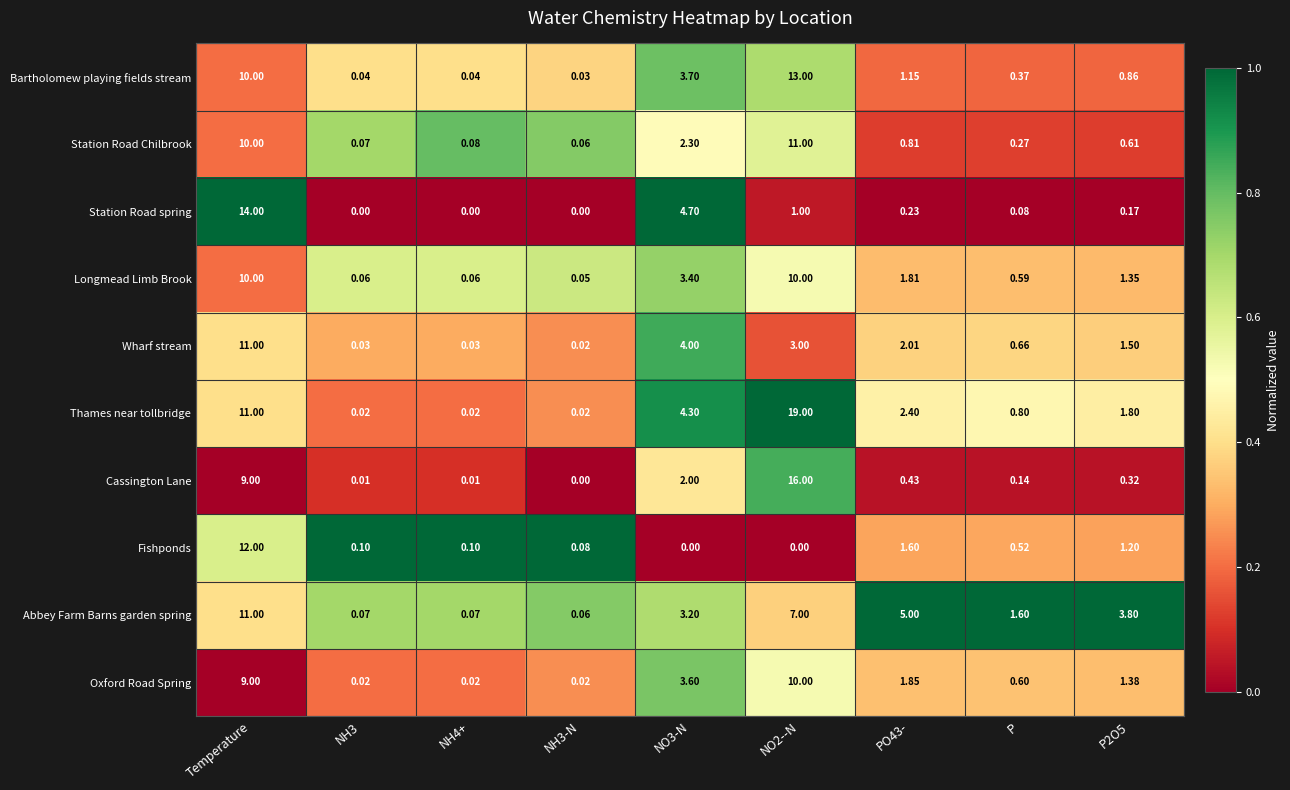

Which series has the widest spread of values?

Thames near tollbridge